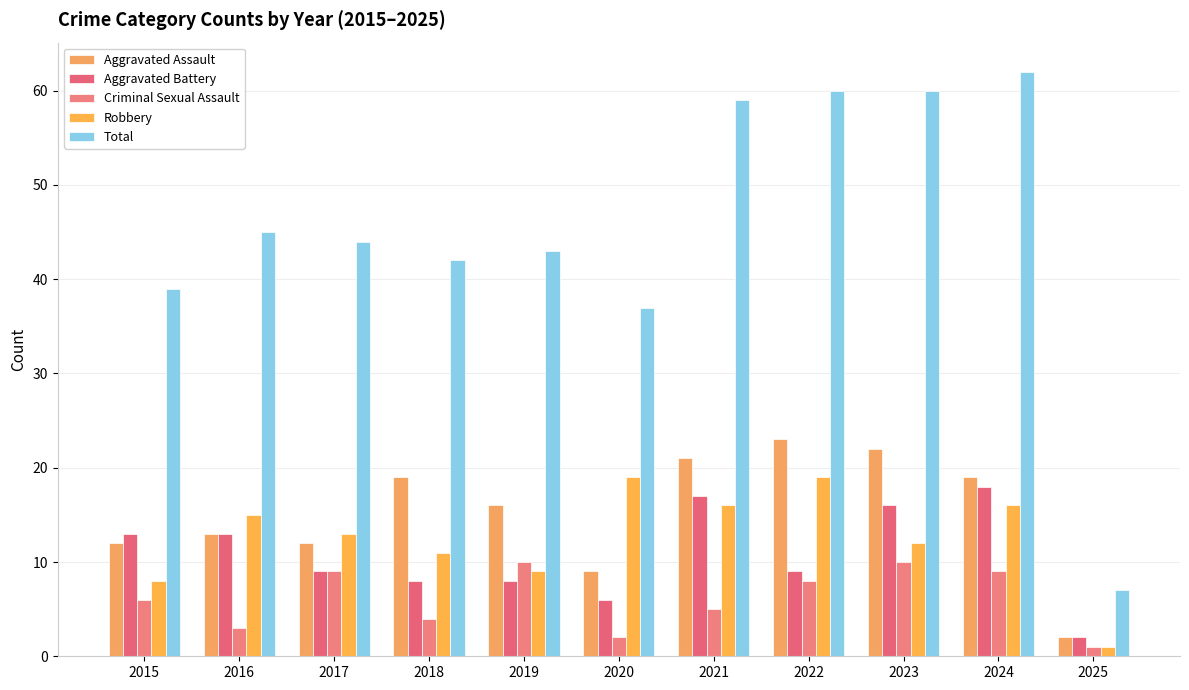

Reading left to right, what are all the values shown in this chart?

Aggravated Assault: 2015=12	2016=13	2017=12	2018=19	2019=16	2020=9	2021=21	2022=23	2023=22	2024=19	2025=2
Aggravated Battery: 2015=13	2016=13	2017=9	2018=8	2019=8	2020=6	2021=17	2022=9	2023=16	2024=18	2025=2
Criminal Sexual Assault: 2015=6	2016=3	2017=9	2018=4	2019=10	2020=2	2021=5	2022=8	2023=10	2024=9	2025=1
Robbery: 2015=8	2016=15	2017=13	2018=11	2019=9	2020=19	2021=16	2022=19	2023=12	2024=16	2025=1
Total: 2015=39	2016=45	2017=44	2018=42	2019=43	2020=37	2021=59	2022=60	2023=60	2024=62	2025=7